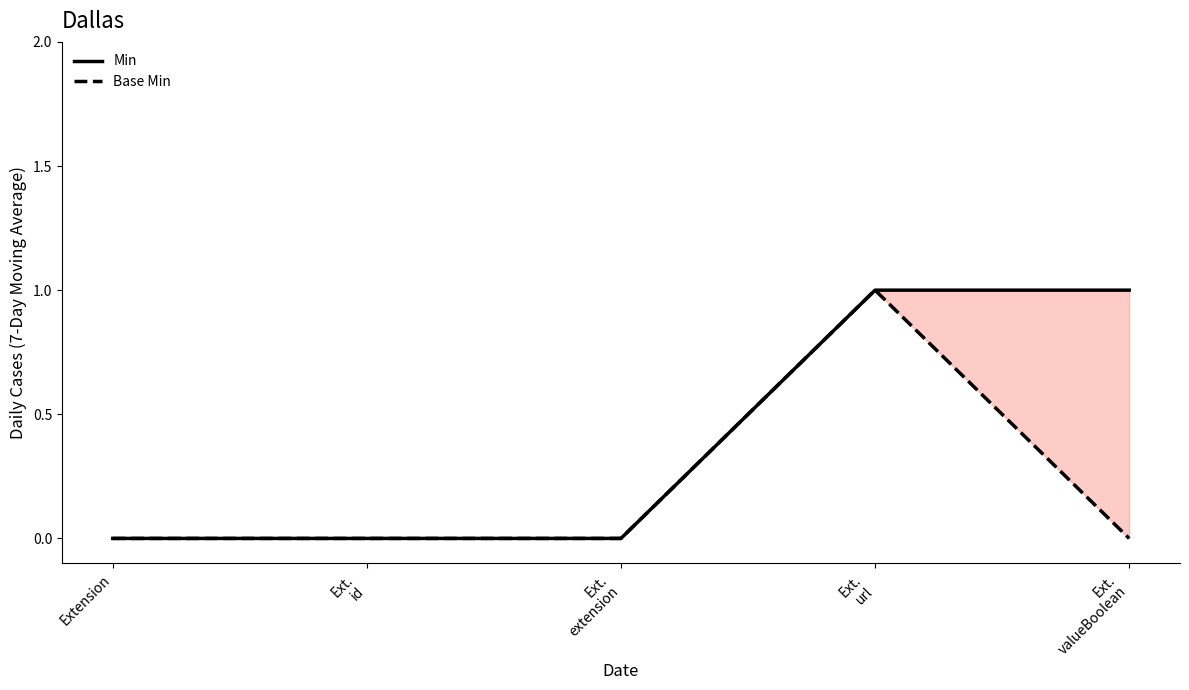

At which category is the sum across all series the highest?

Ext.
url